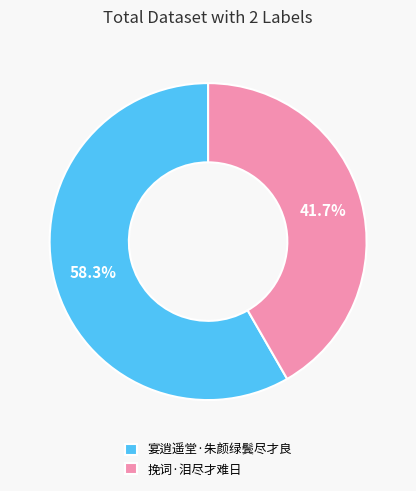

To the nearest percent, what percentage of the pie is 挽词·泪尽才难日?

42%